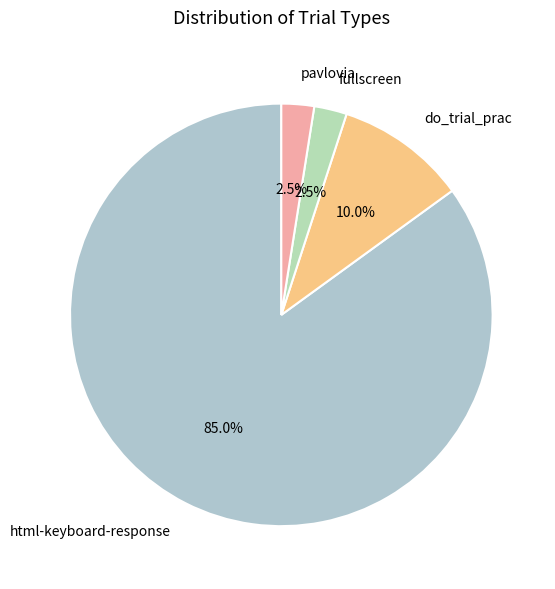

Count the number of slices in the pie.

4